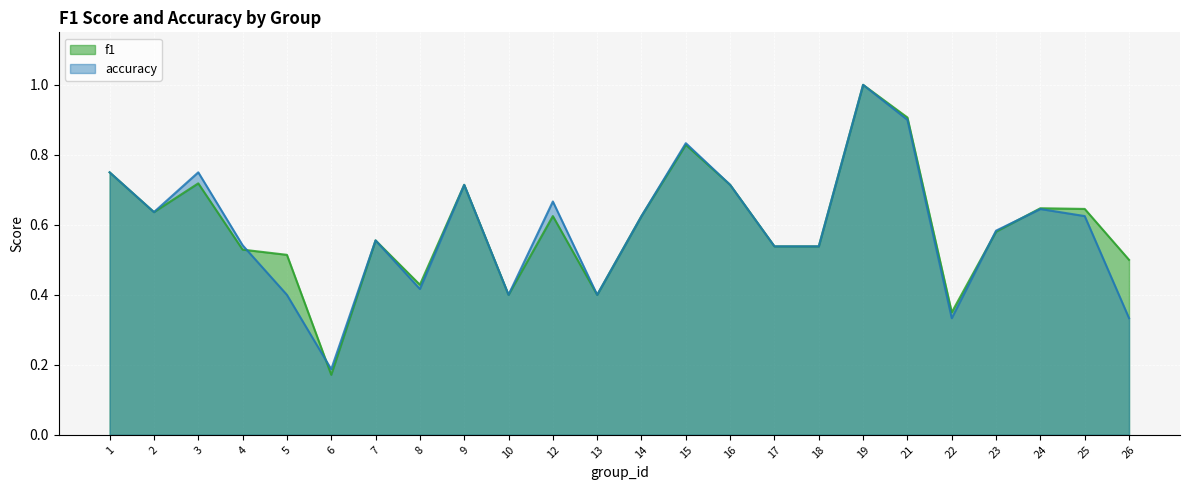

Count the number of data series in this chart.

2